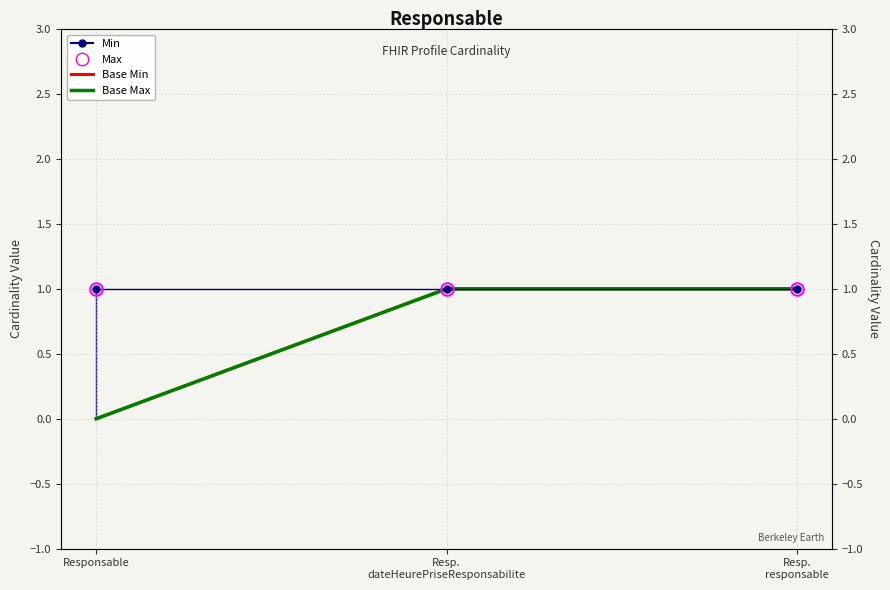

Which category has the lowest value in the Base Max series?

Responsable